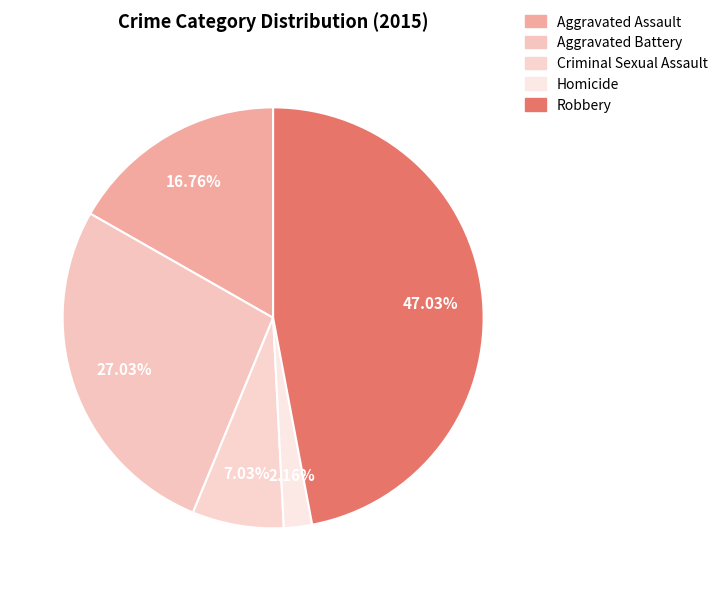

To the nearest percent, what portion does Homicide represent?

2%